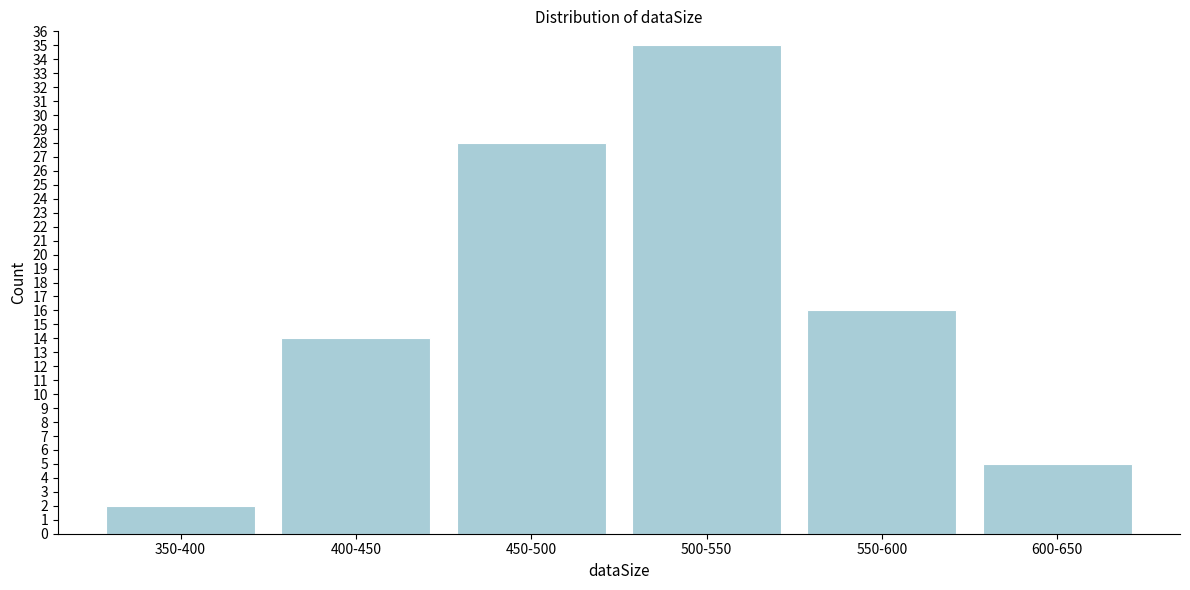

Reading left to right, extract all data points from this chart.

2	14	28	35	16	5